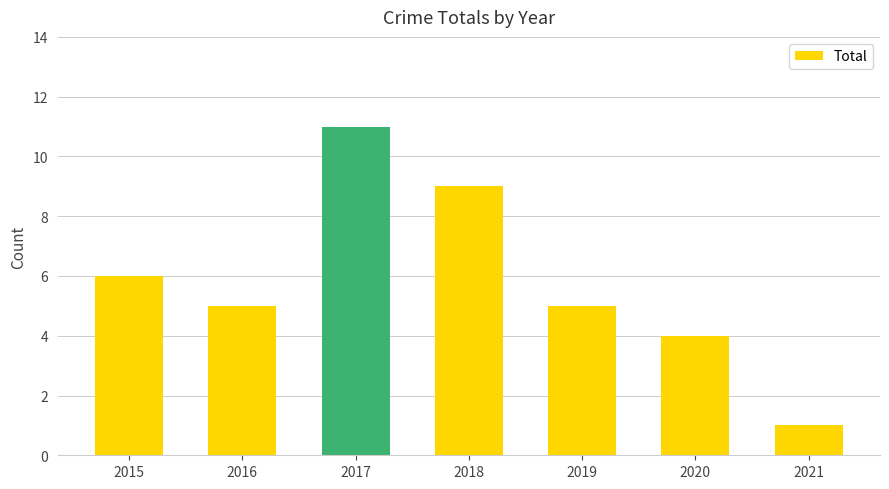

What is the average value?

6